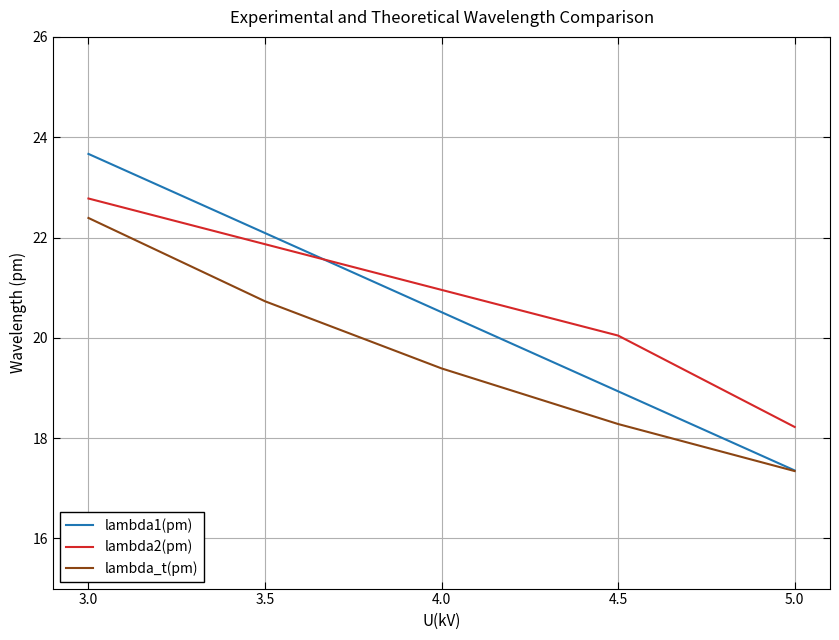

Which series has the largest total across all categories?

lambda2(pm)